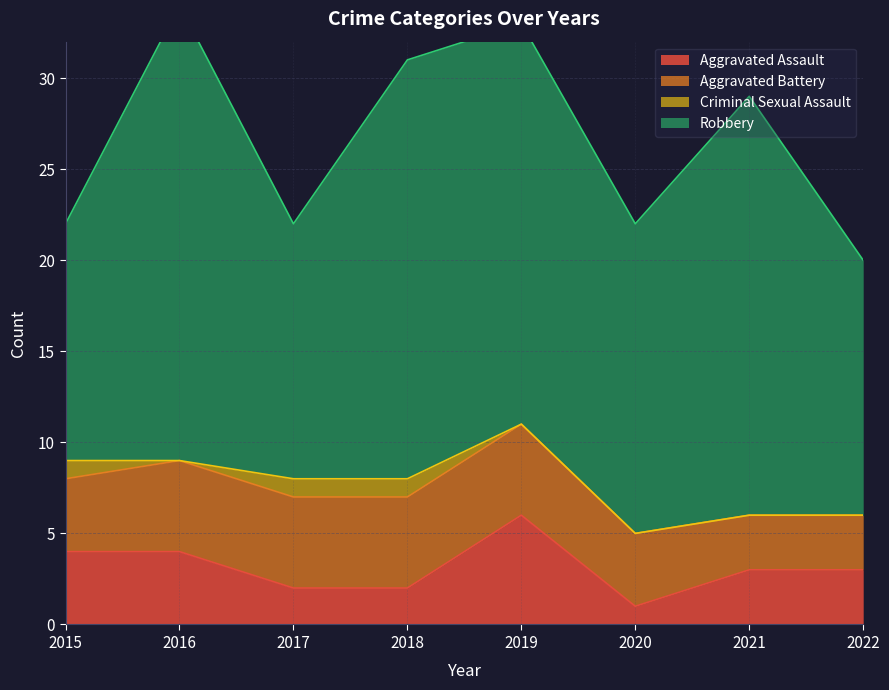

Count the number of categories in the chart.

8